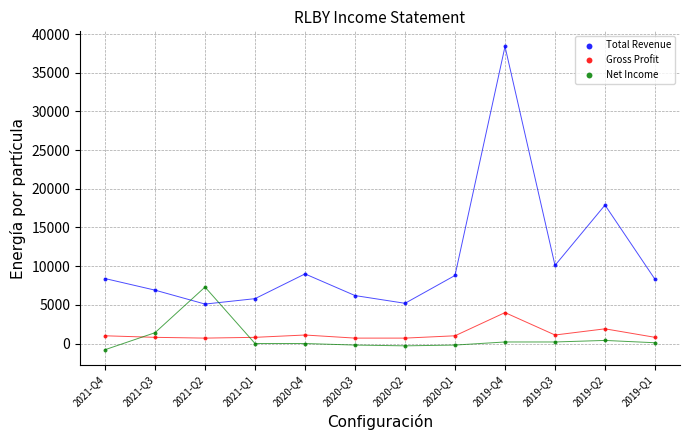

Which series reaches the maximum Y coordinate?

Total Revenue